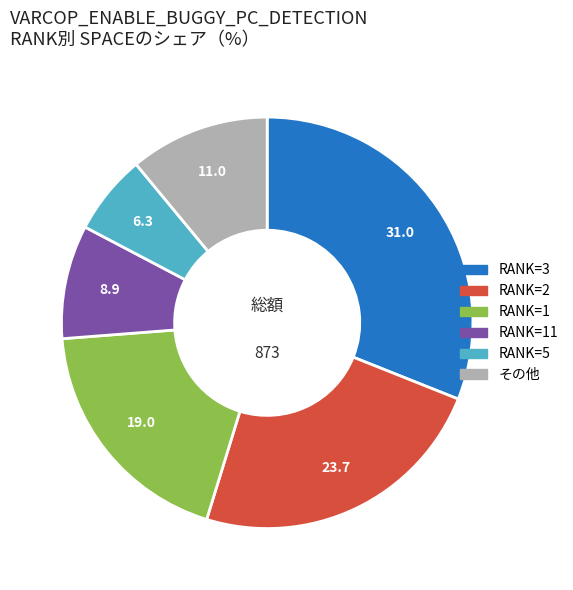

Which category has the smallest portion of the pie?

RANK=5